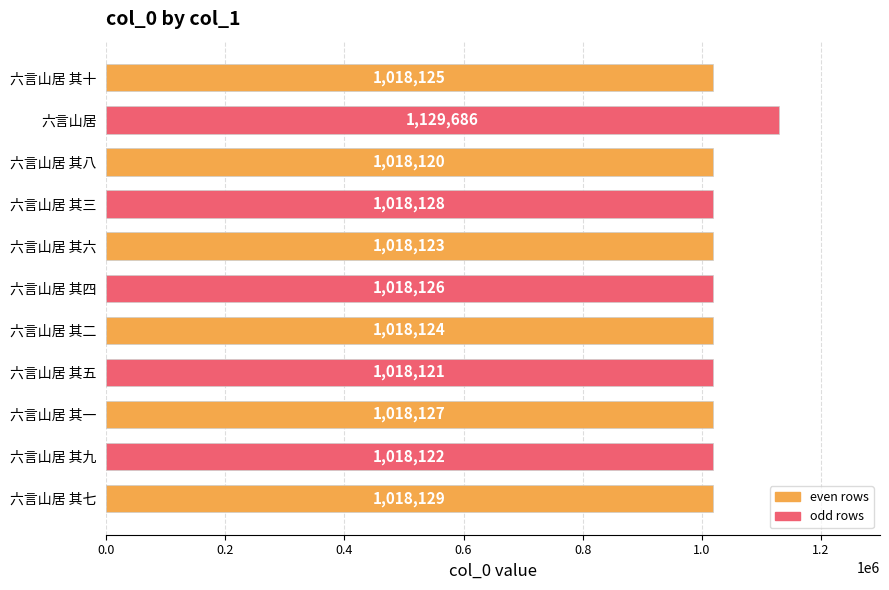

What is the difference between the maximum and minimum values?

111566